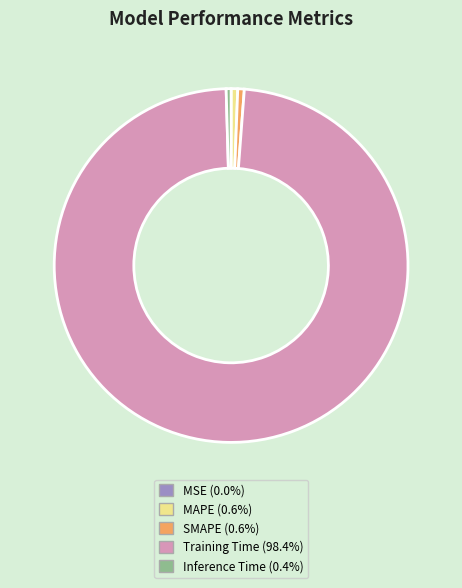

Is there any slice that represents more than half of the pie?

Yes